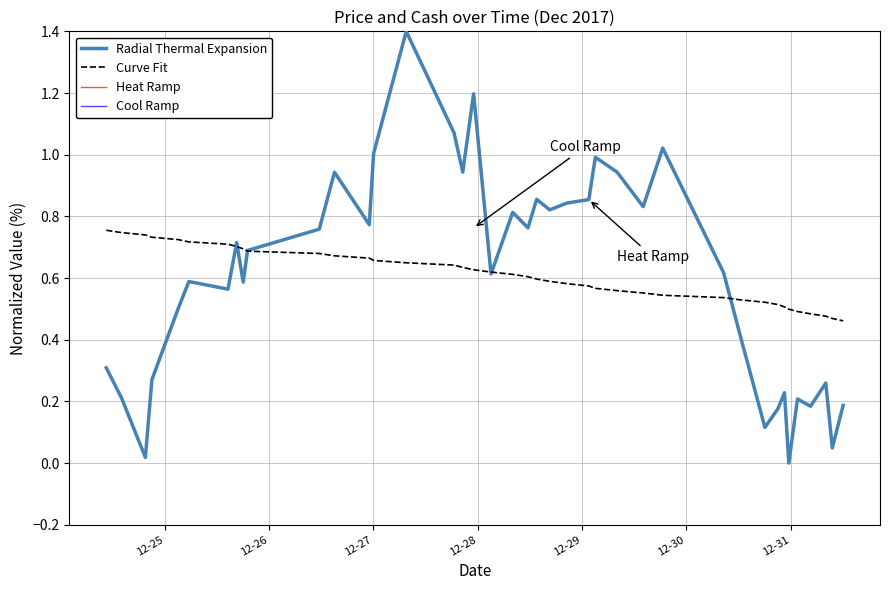

True or false: Radial Thermal Expansion and Cool Ramp cross at least once.

False